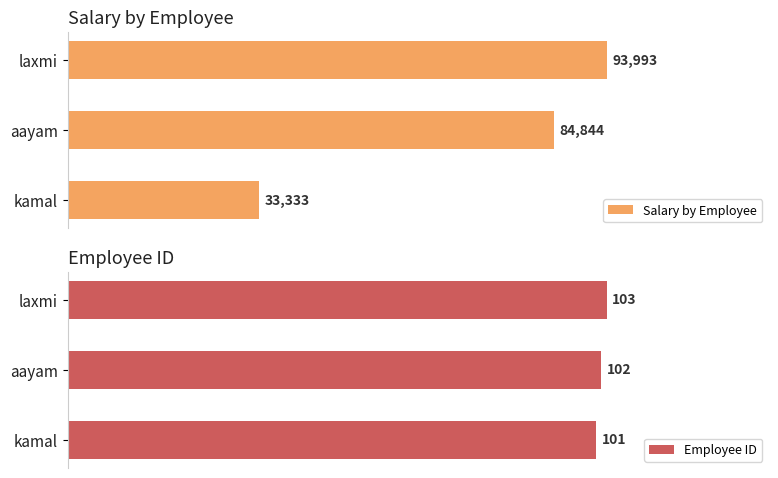

At which label does Salary by Employee reach its peak?

laxmi